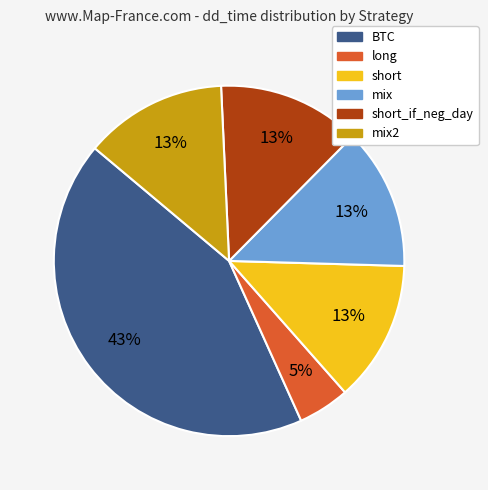

To the nearest percent, what is the difference between the largest and smallest slice percentages?

38%